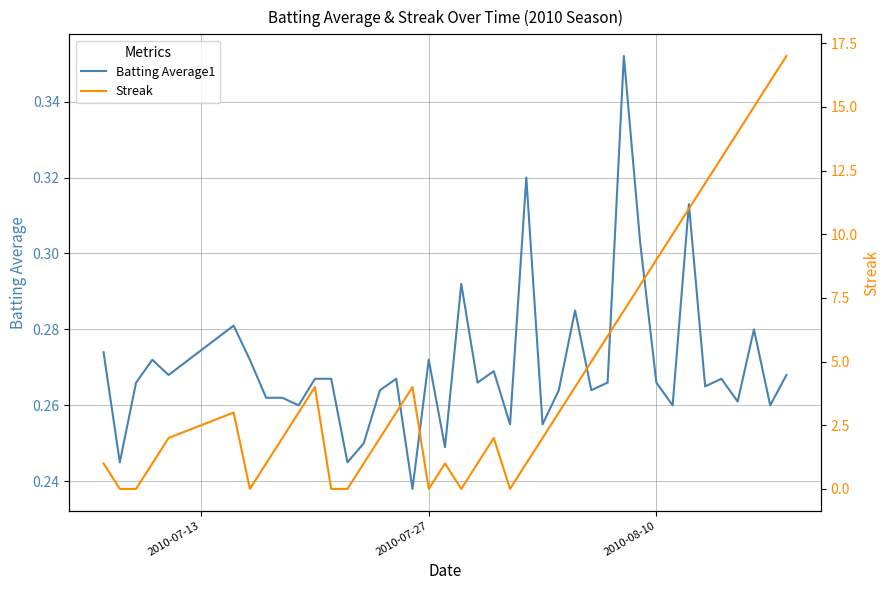

True or false: Batting Average1 has a value of 0.1 at 15.

False